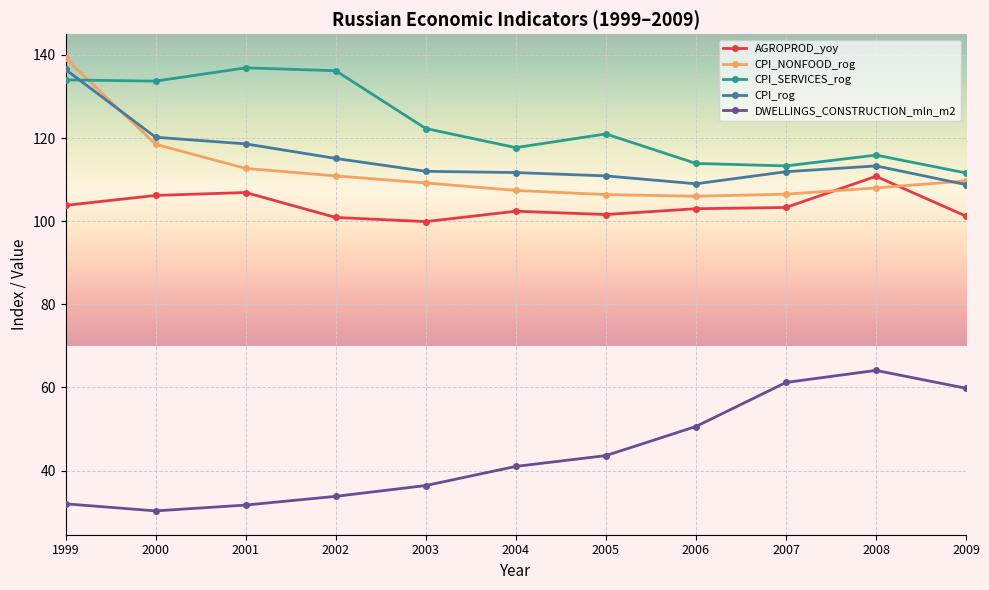

What is the spread (max minus min) of values at 2008?

51.8